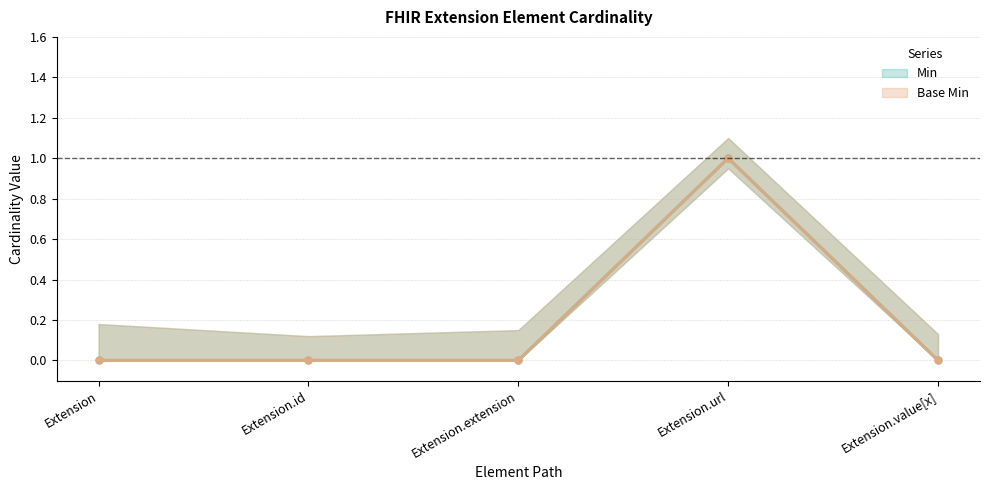

How many series are shown in this chart?

2